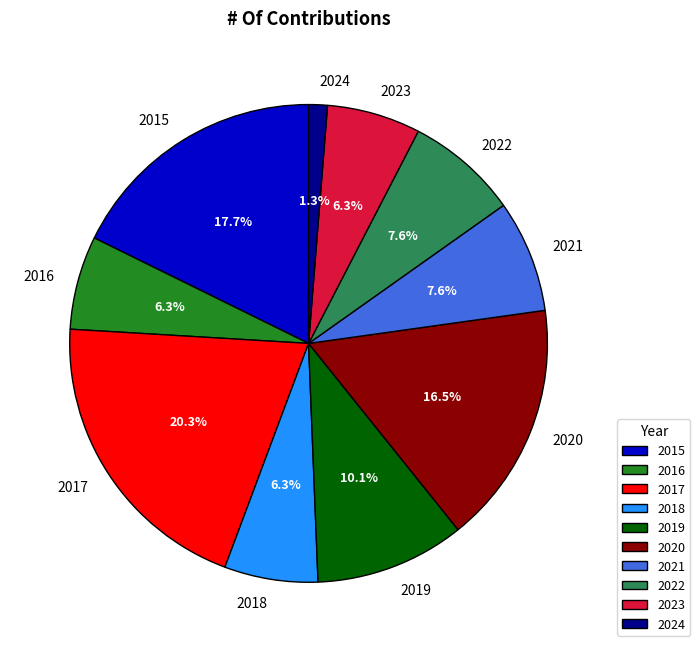

The 2018 slice represents 17% of the pie. True or false?

False